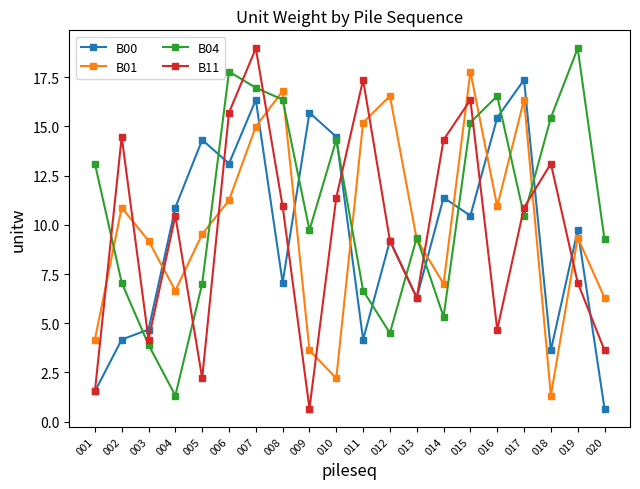

What is the difference between the maximum and second lowest values in the B00 series?

15.8